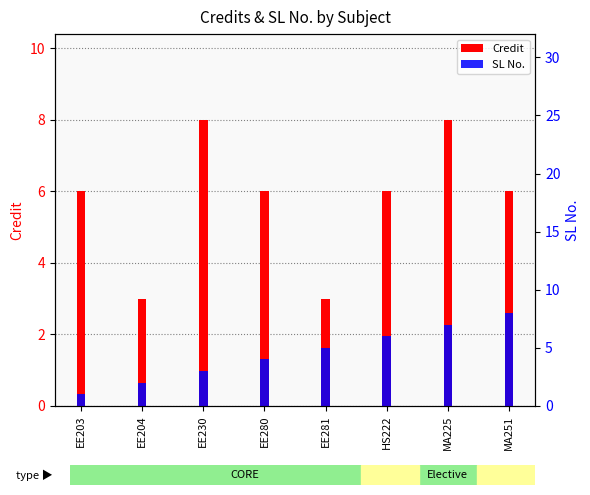

Rank the series by their maximum value, from highest to lowest.

Credit, SL No.